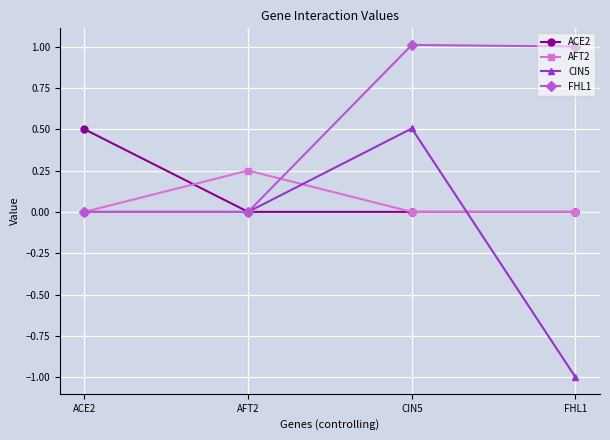

What is the value of the FHL1 point at the 4th from the left?

1.0